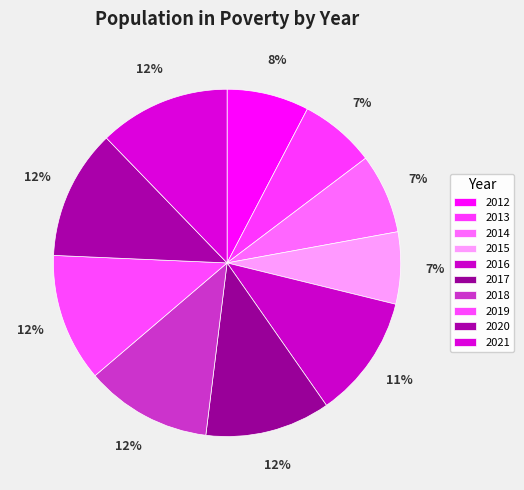

To the nearest percent, what percentage of the pie is 2013?

7%